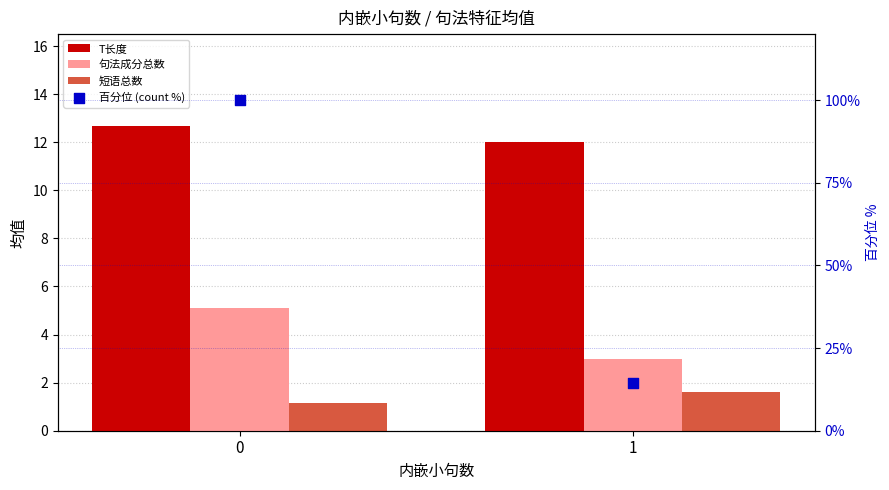

What are all the series names shown in the legend?

T长度, 句法成分总数, 短语总数, 百分位 (count %)